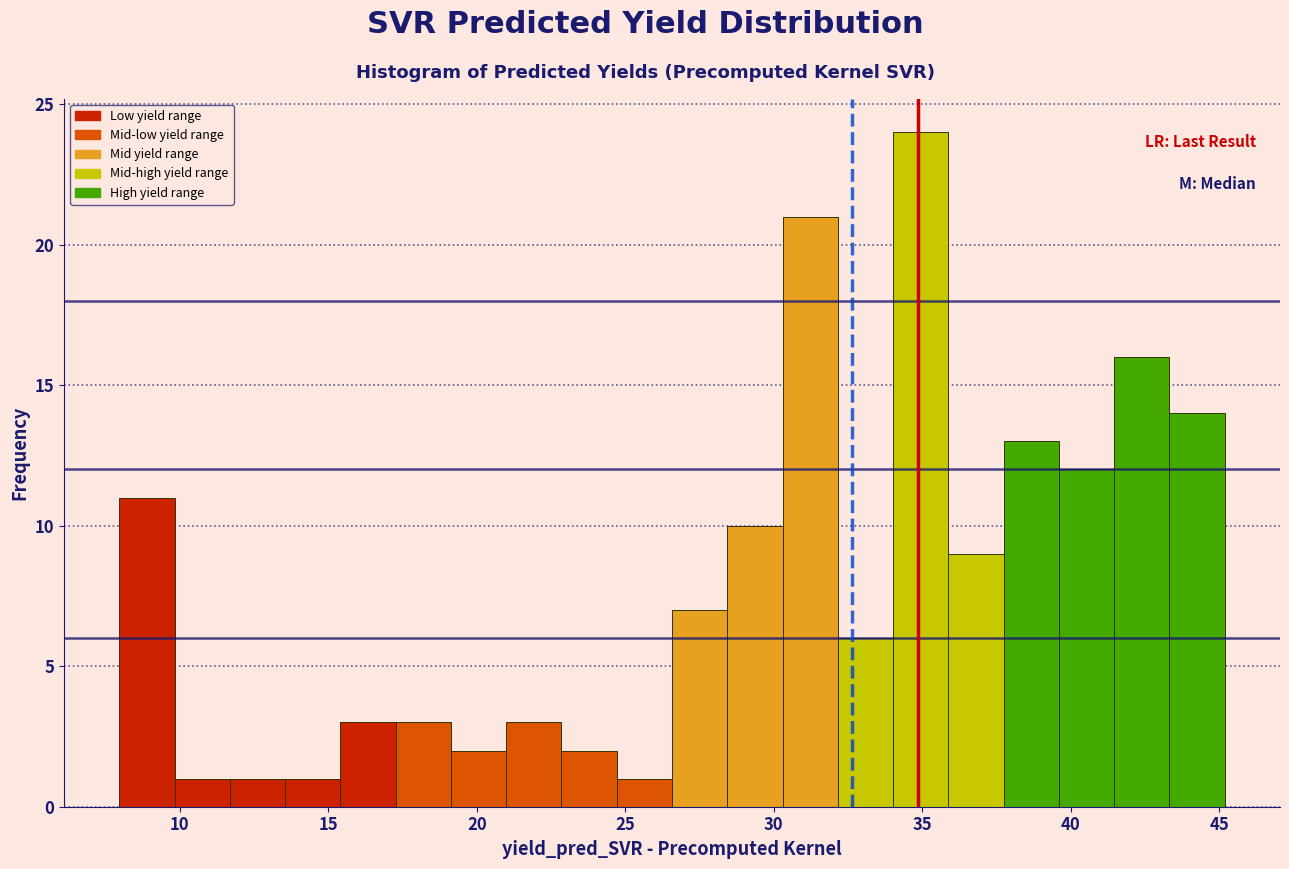

Around what value on the x-axis is the tallest bar? Give the approximate position of its centre, as read against the axis.

35.0